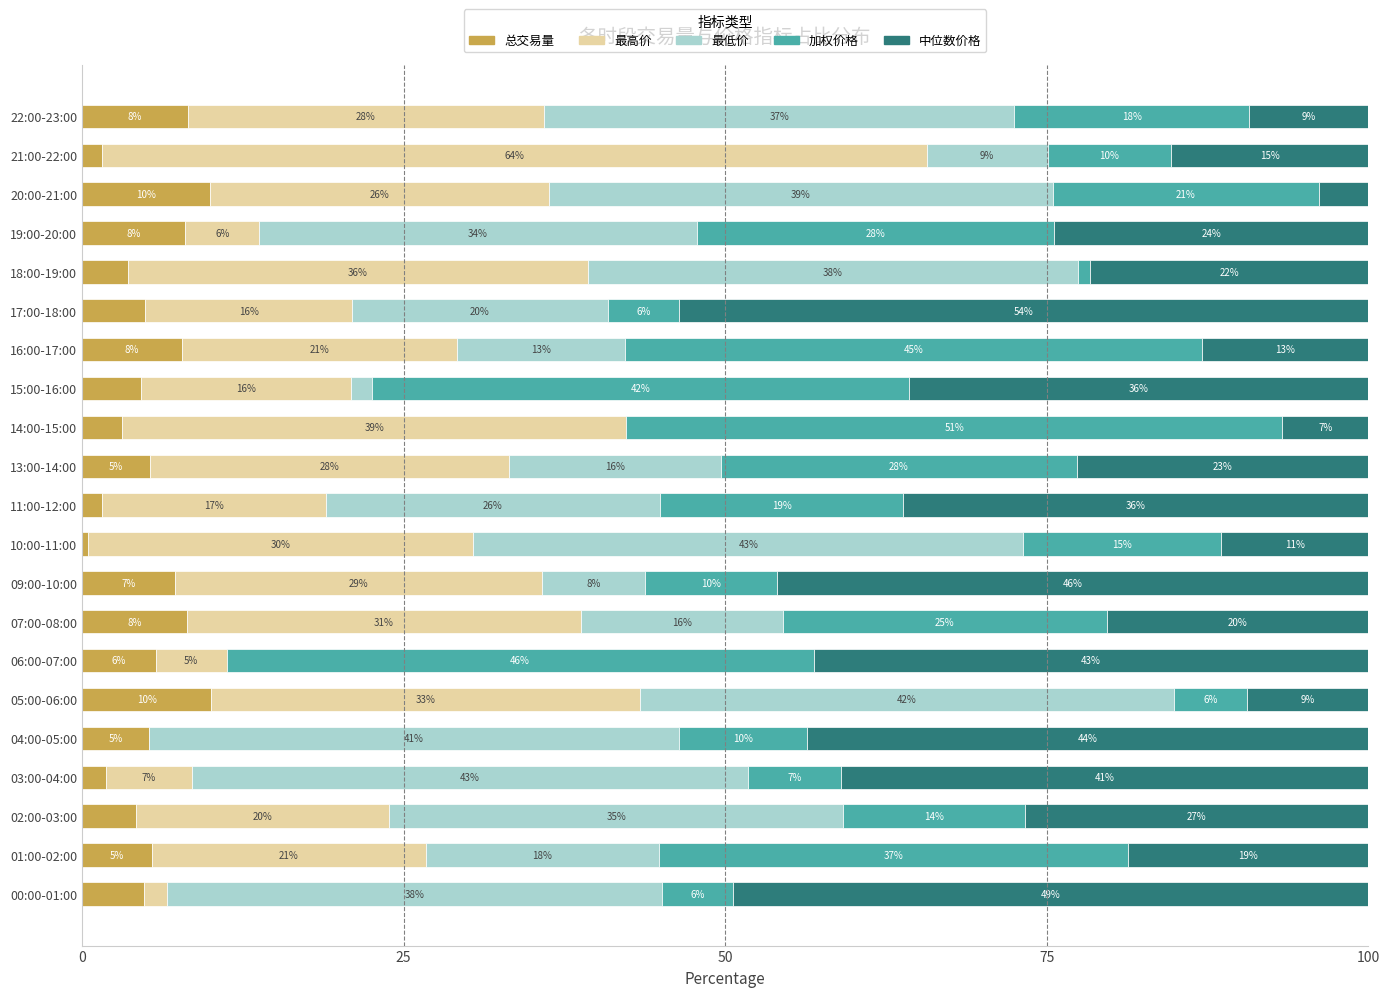

What are all the series names shown in the legend?

总交易量, 最高价, 最低价, 加权价格, 中位数价格